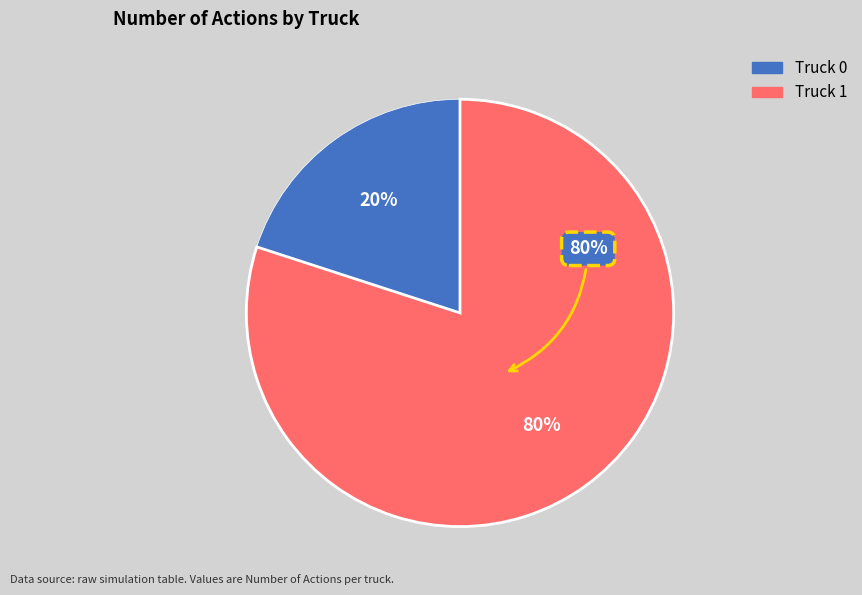

True or false: Truck 0 accounts for 14% of the total.

False